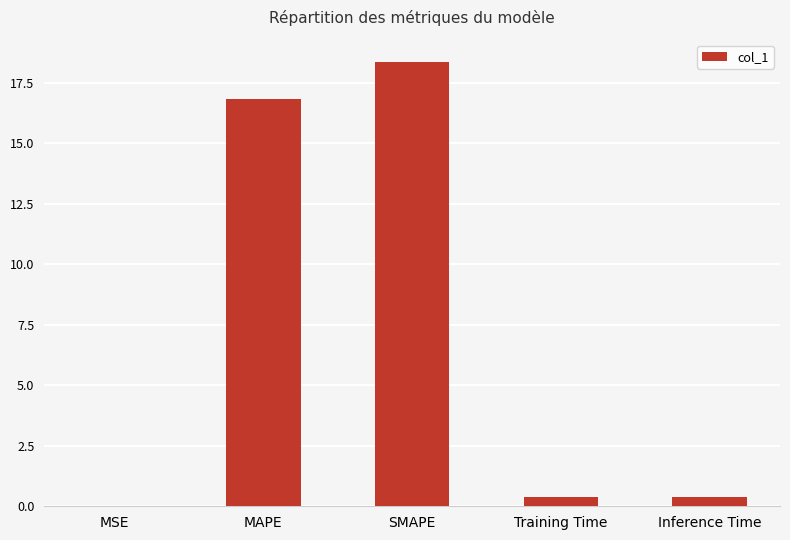

Does the chart contain stacked bars?

No